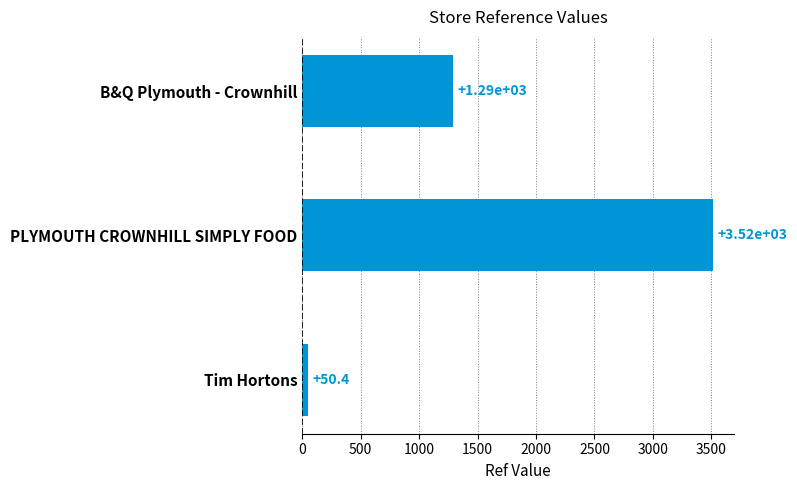

Reading top to bottom, what are all the values shown in this chart?

1292.0	3515.0	50.4